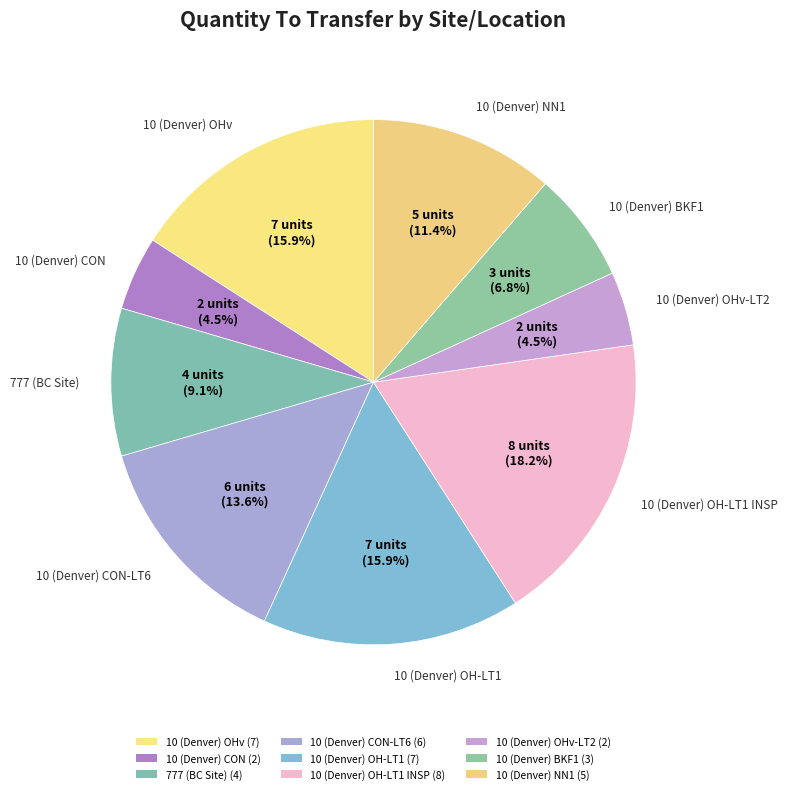

What is the largest slice in the pie chart?

10 (Denver) OH-LT1 INSP